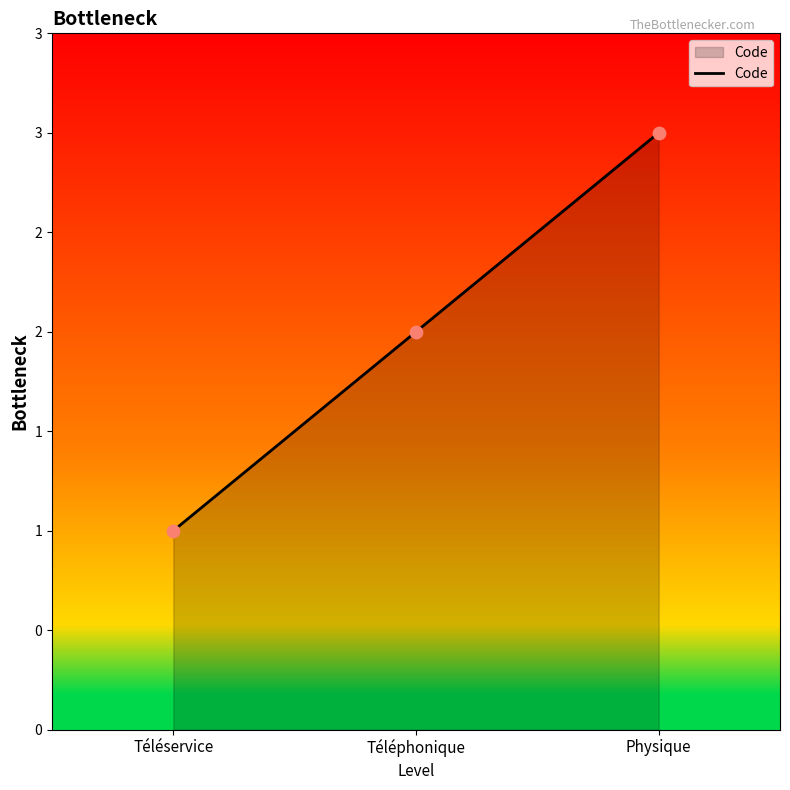

Between Physique and Téléphonique, which is larger?

Physique